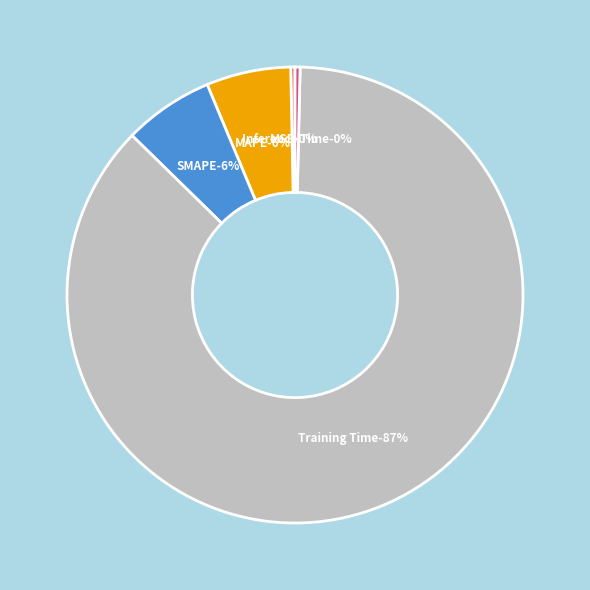

What is the largest slice in the pie chart?

Training Time